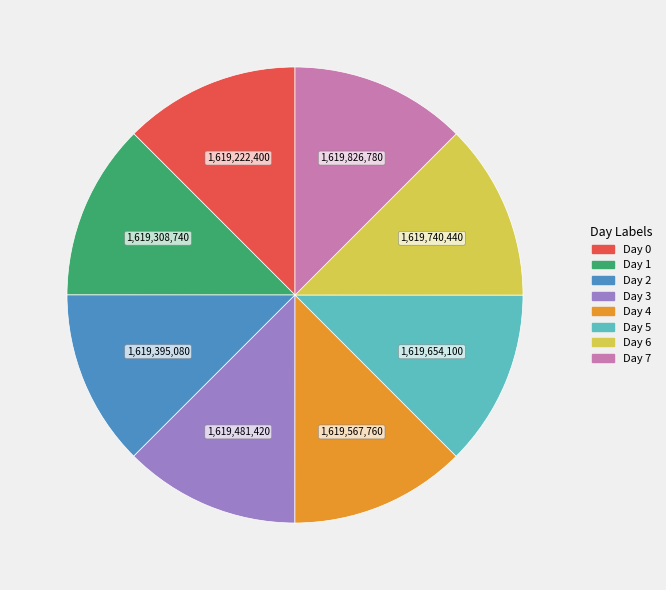

What is the ratio of the value at Day 6 to the value at Day 1?

1.0